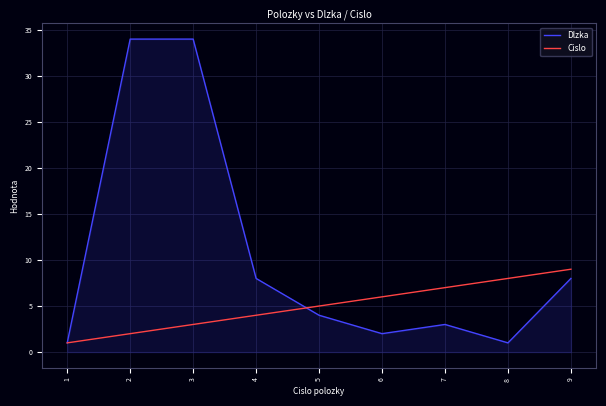

What is the greatest value displayed?

34